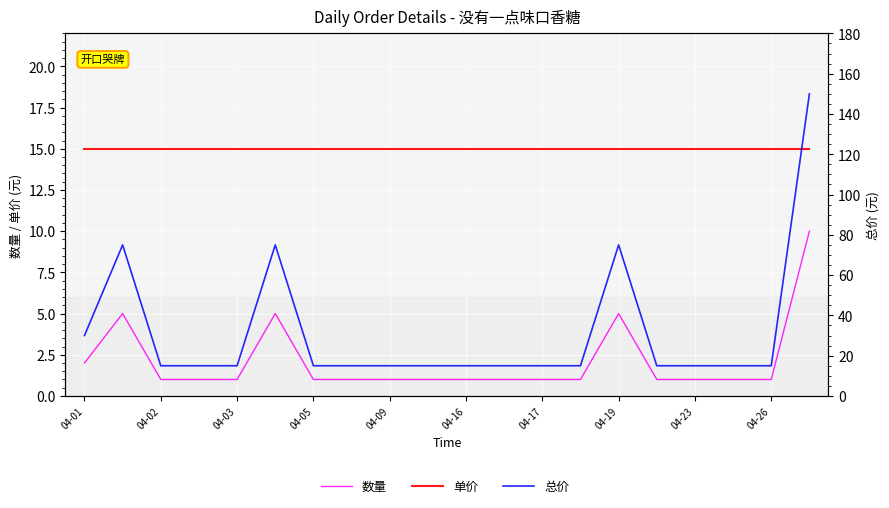

What are all the series names shown in the legend?

数量, 单价, 总价